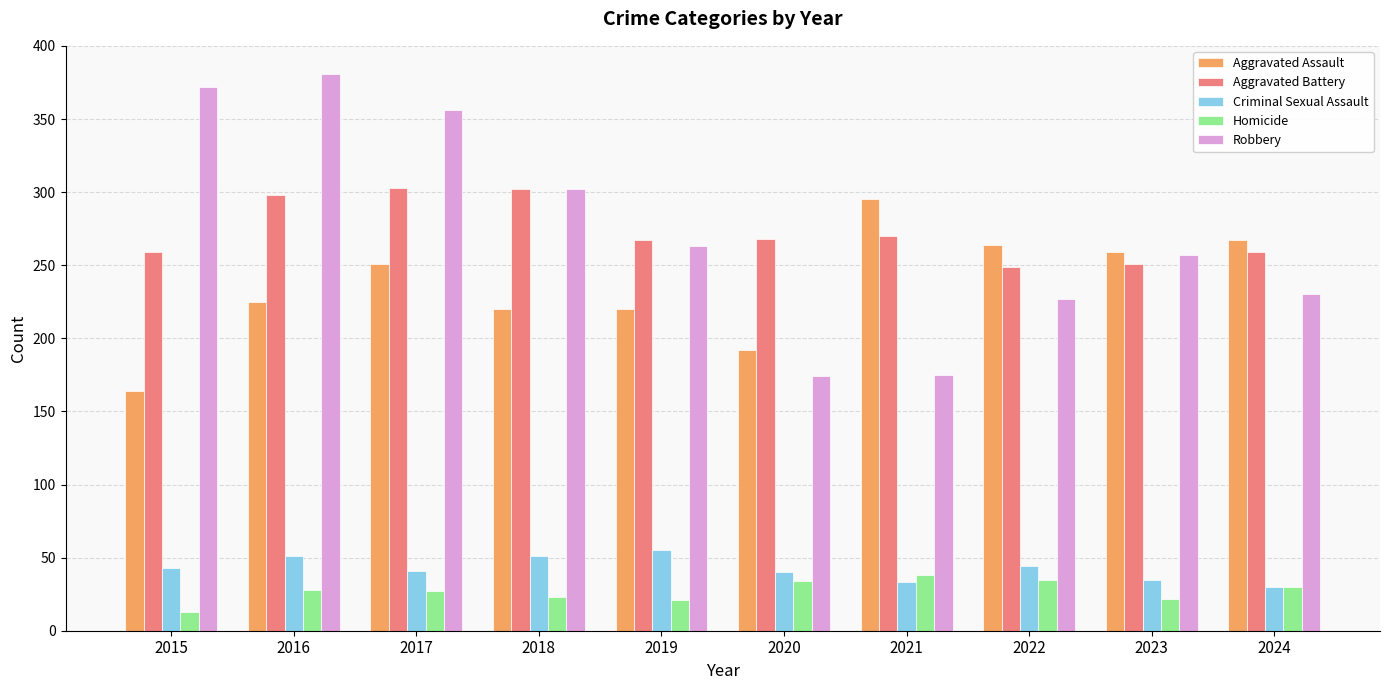

What is the greatest value displayed?

381